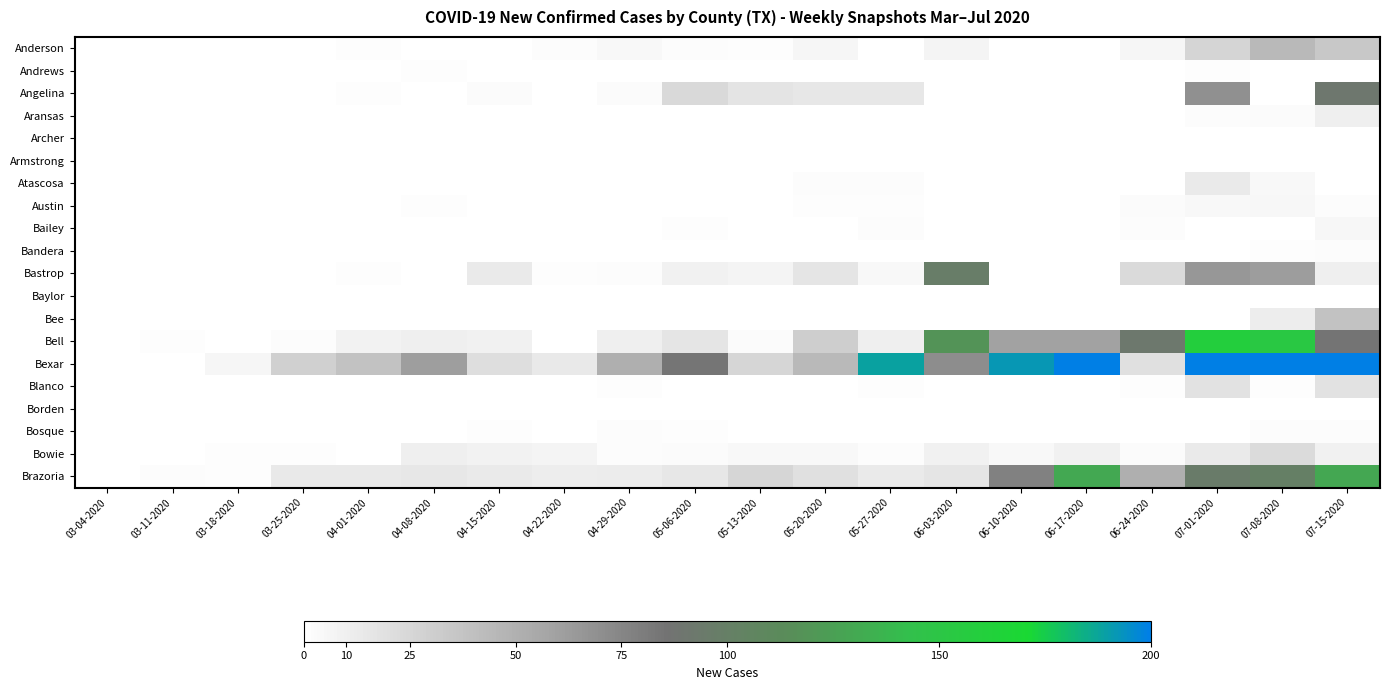

What is the difference between the highest and lowest values at 03-25-2020?

29